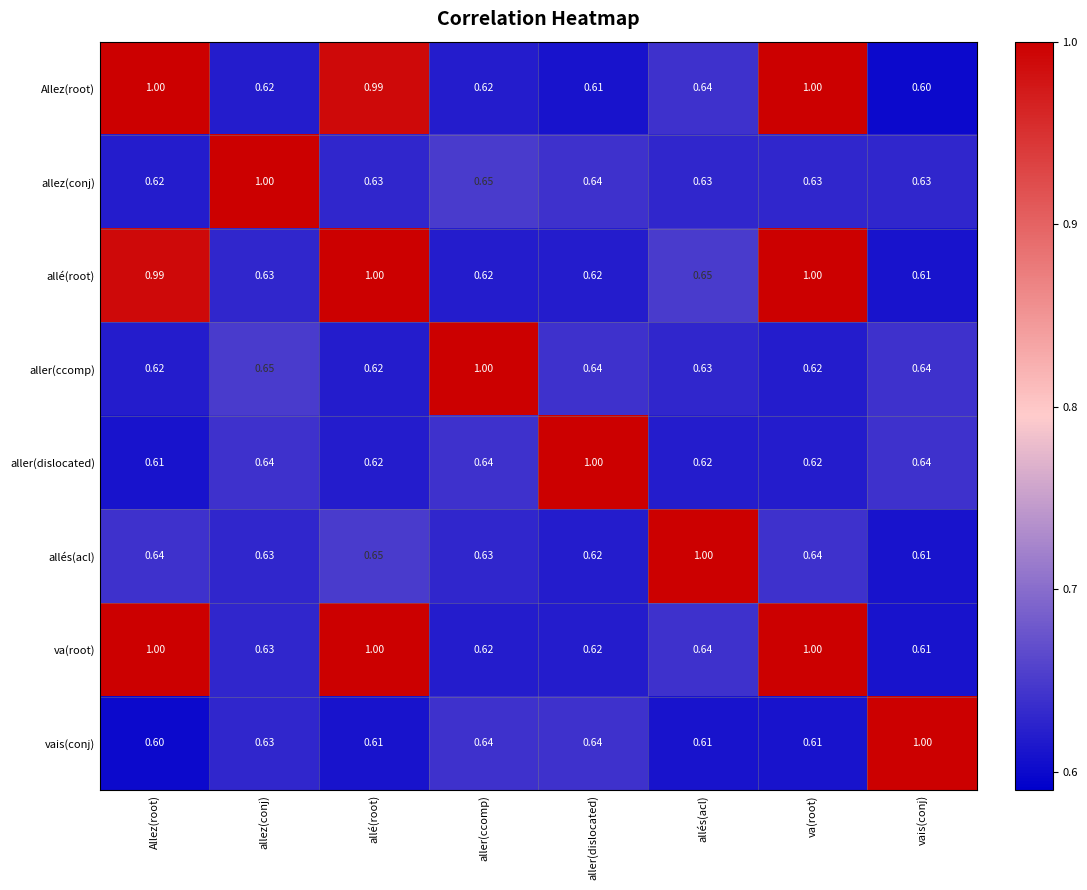

Is the value of vais(conj) at aller(dislocated) greater than the value of aller(ccomp) at aller(ccomp)?

No